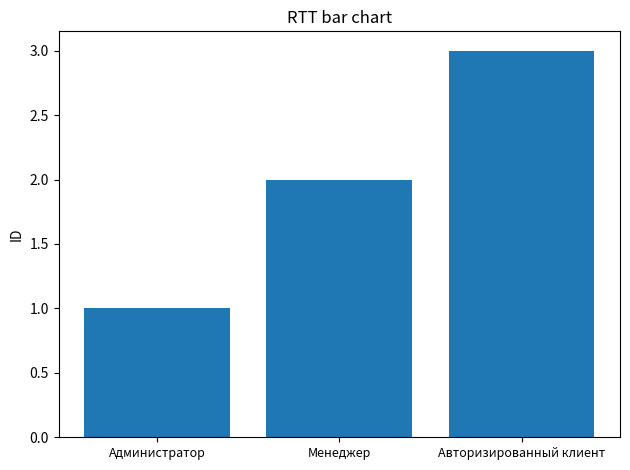

What is the difference between the maximum and second lowest values?

1